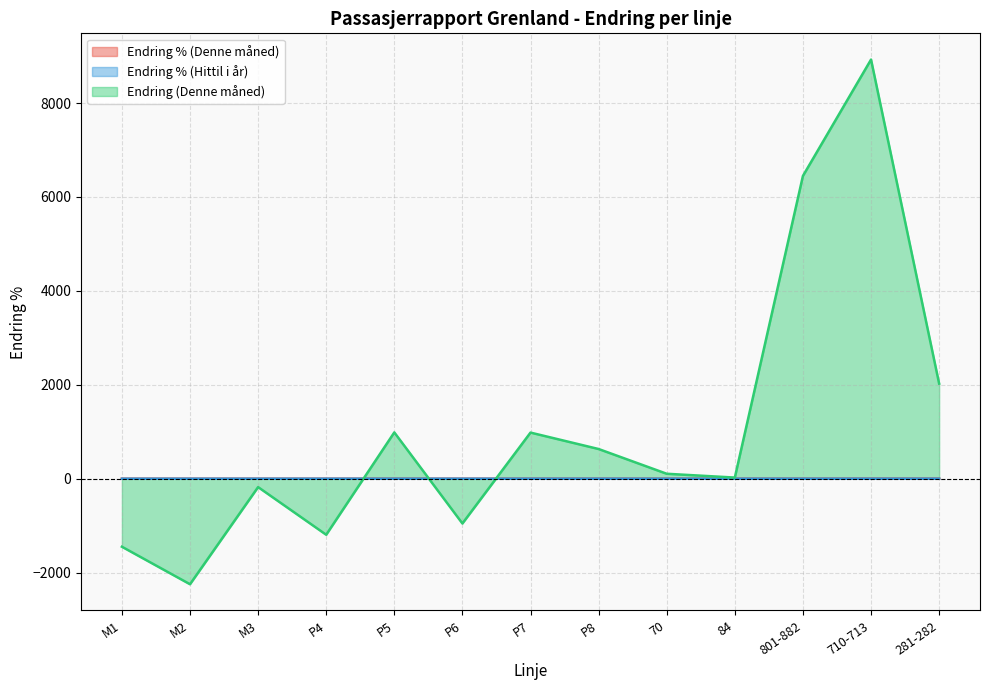

Which series has the largest total across all categories?

Endring (Denne måned)